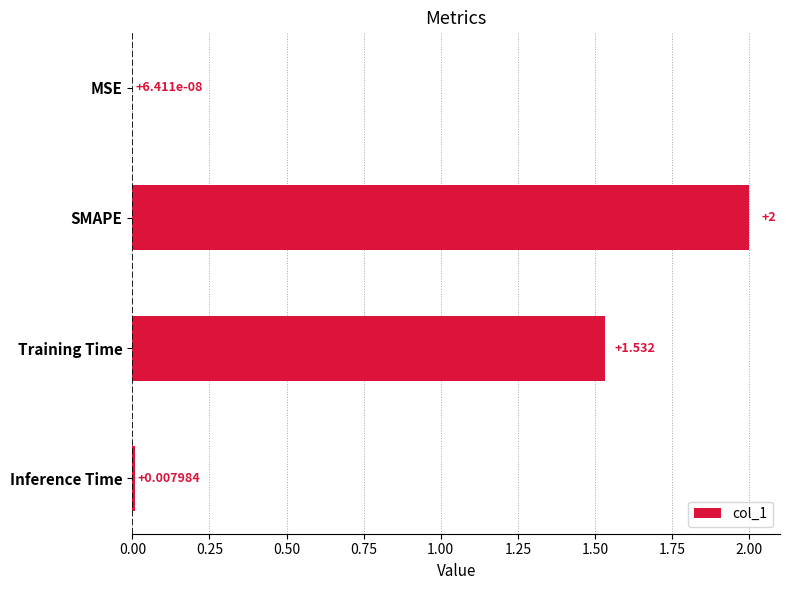

Between SMAPE and MSE, which is larger?

SMAPE